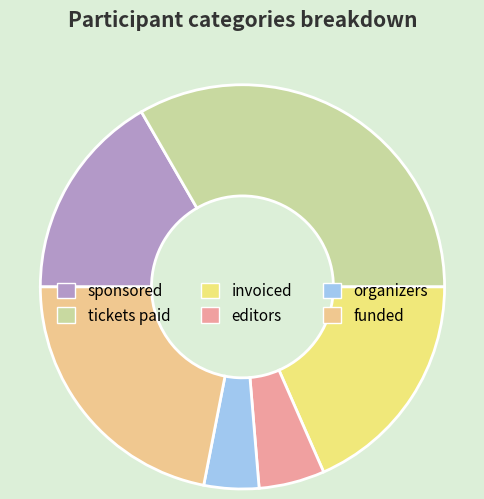

To the nearest percent, what is the difference between the sponsored and editors slice percentages?

11%